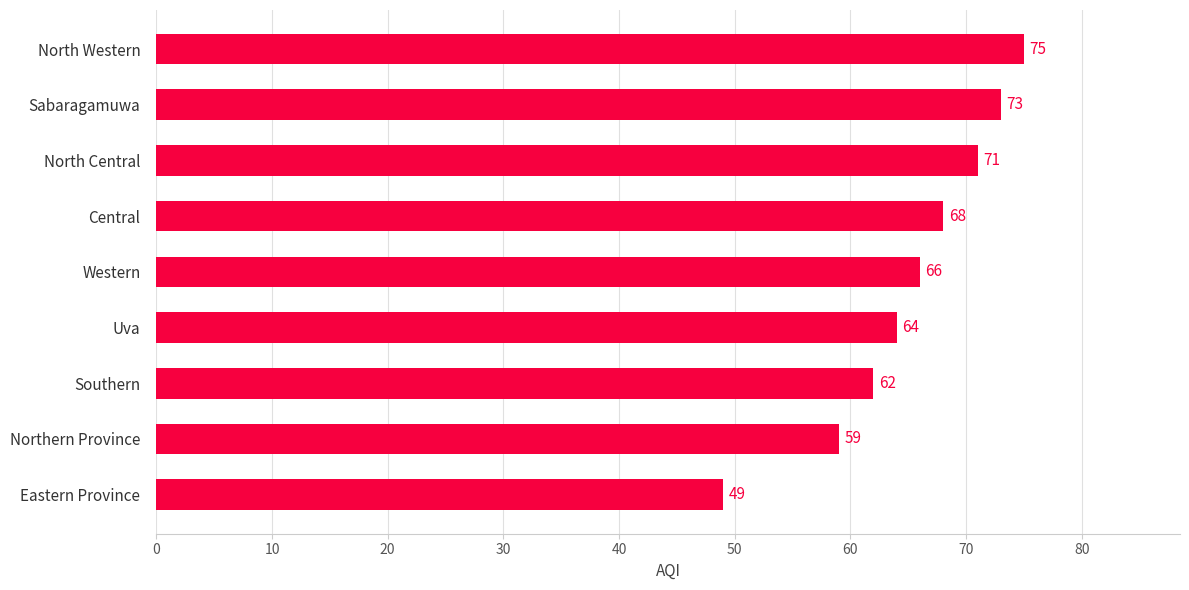

What is the change in value from Eastern Province to Central?

+19